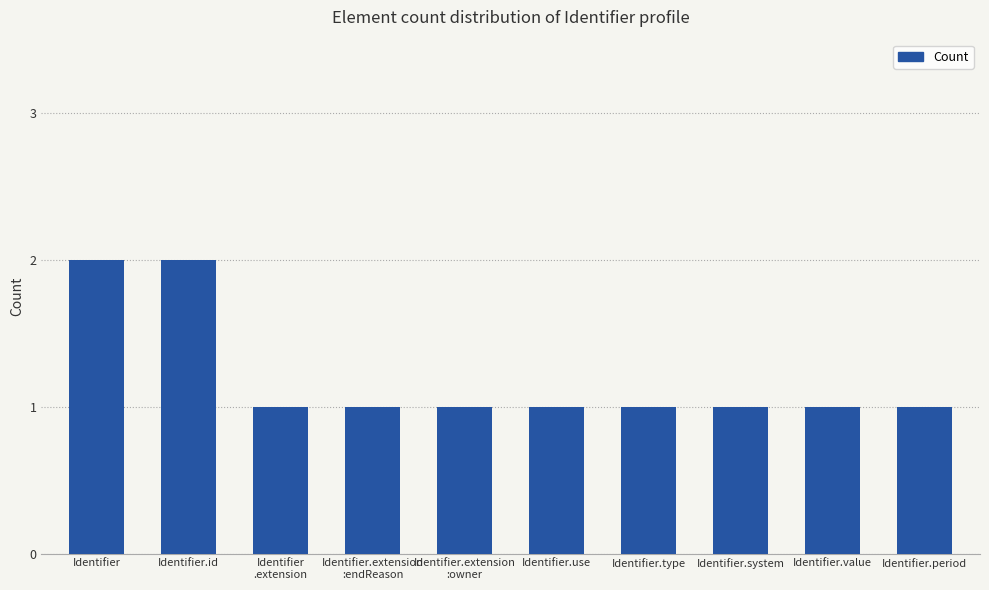

Reading left to right, list all the values displayed in this chart.

Identifier=2	Identifier.id=2	Identifier
.extension=1	Identifier.extension
:endReason=1	Identifier.extension
:owner=1	Identifier.use=1	Identifier.type=1	Identifier.system=1	Identifier.value=1	Identifier.period=1